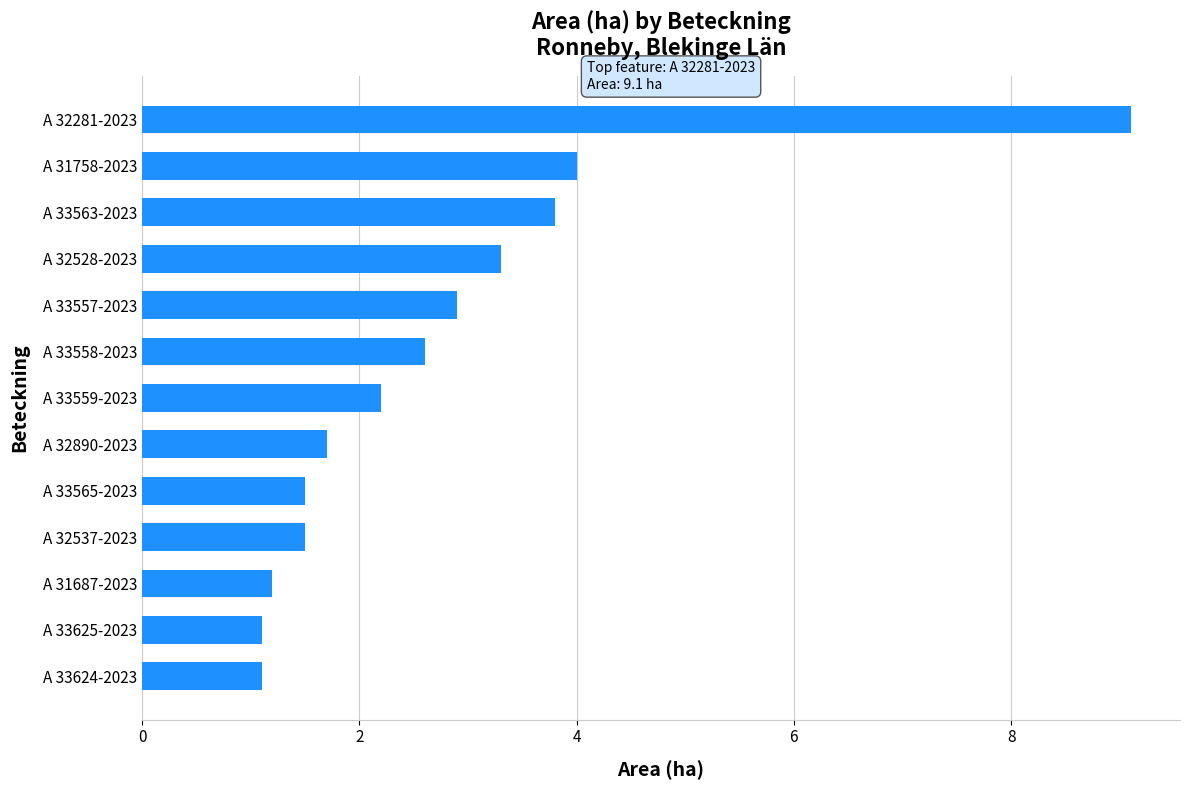

What is the greatest value displayed?

9.1